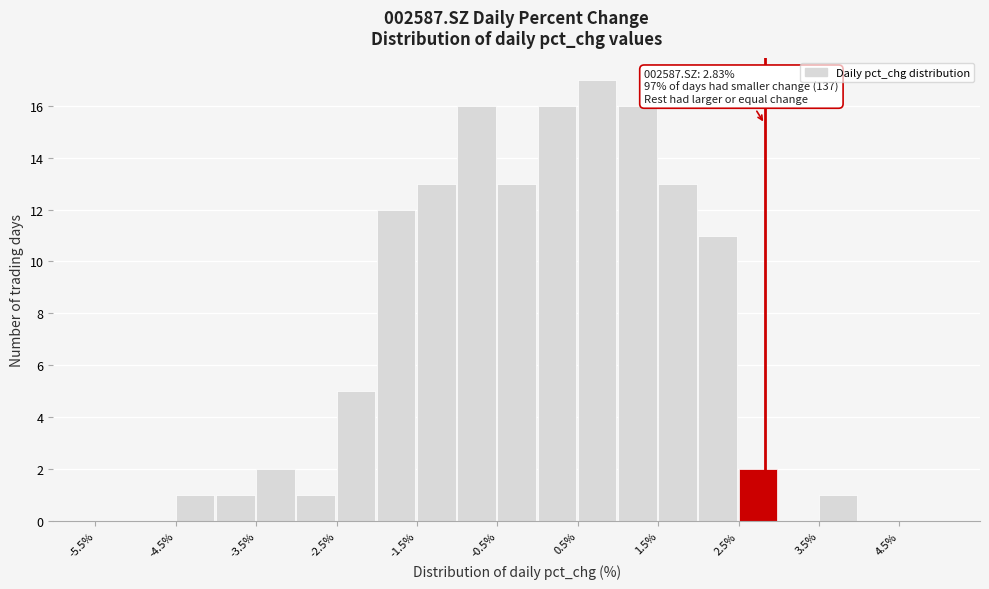

Which range on the x-axis has the tallest bar?

0.5 to 1.0